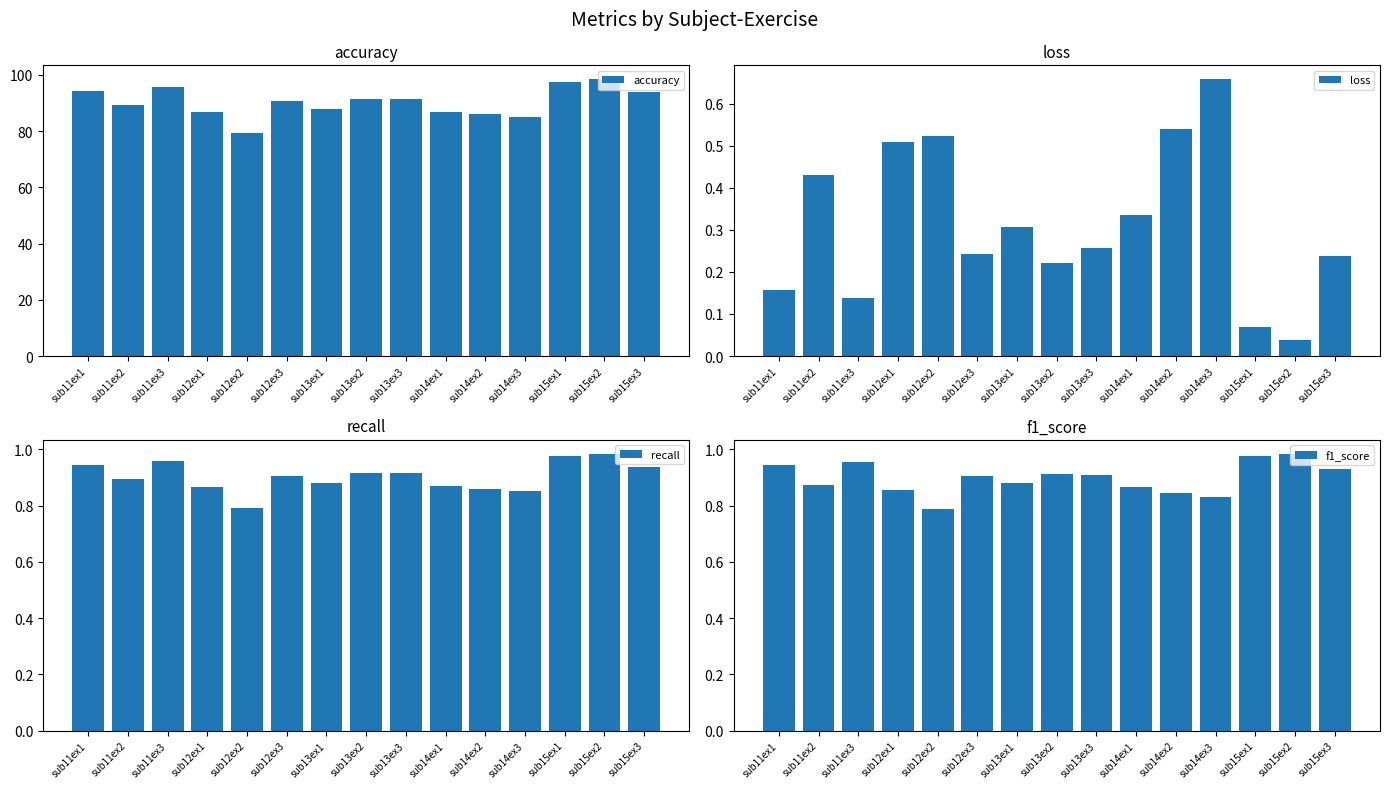

What is the highest value of the recall series?

1.0